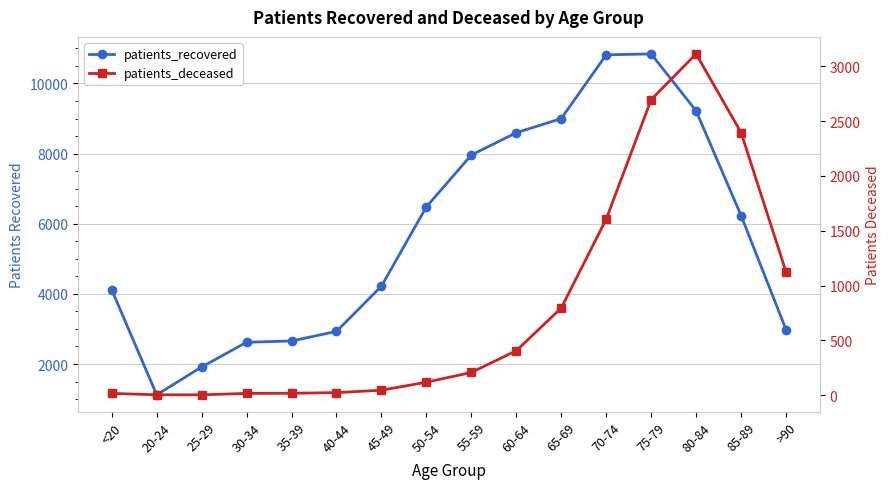

Rank the series by their maximum value, from lowest to highest.

patients_deceased, patients_recovered